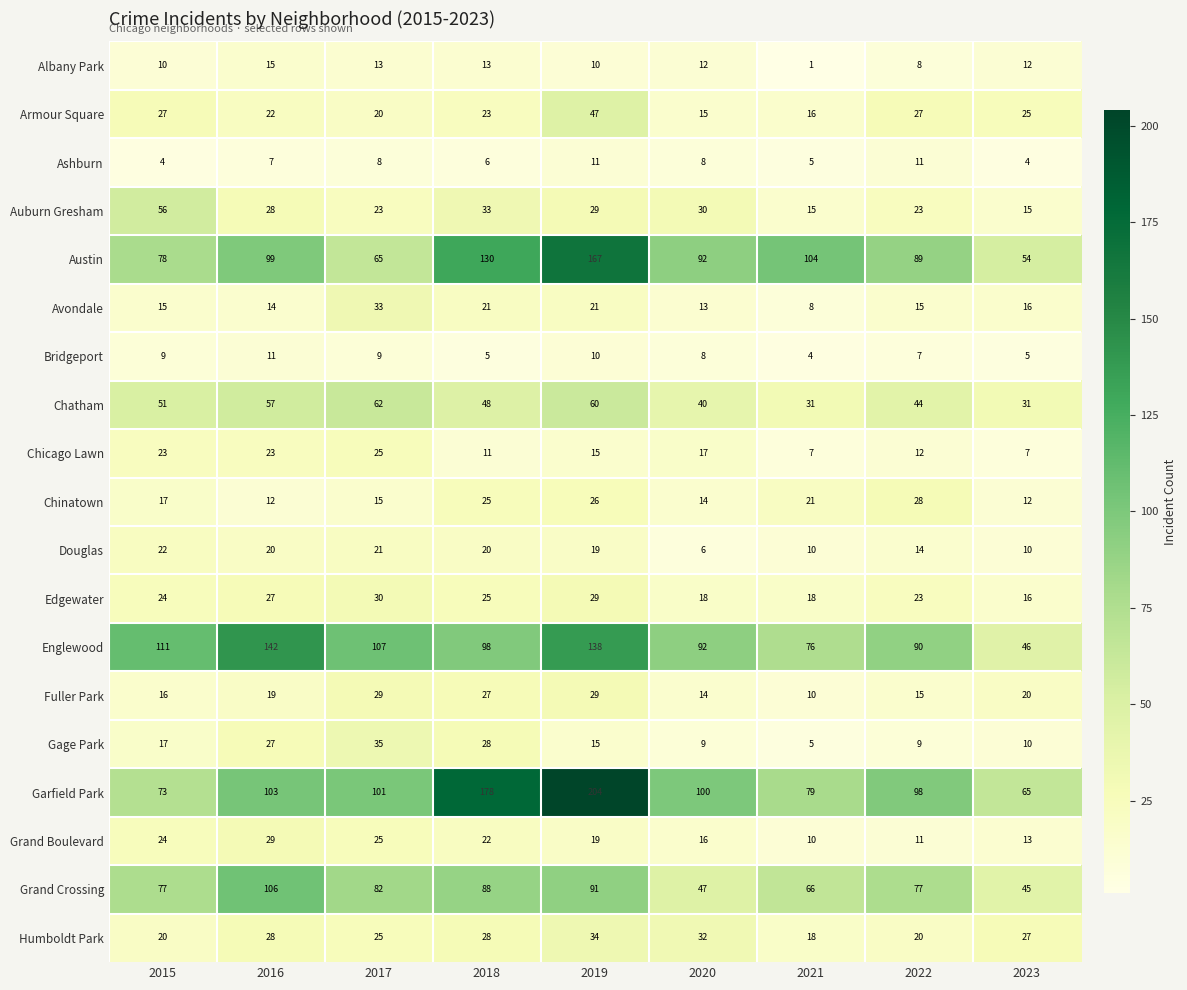

List the labels in order of Grand Boulevard value, largest first.

2016, 2017, 2015, 2018, 2019, 2020, 2023, 2022, 2021